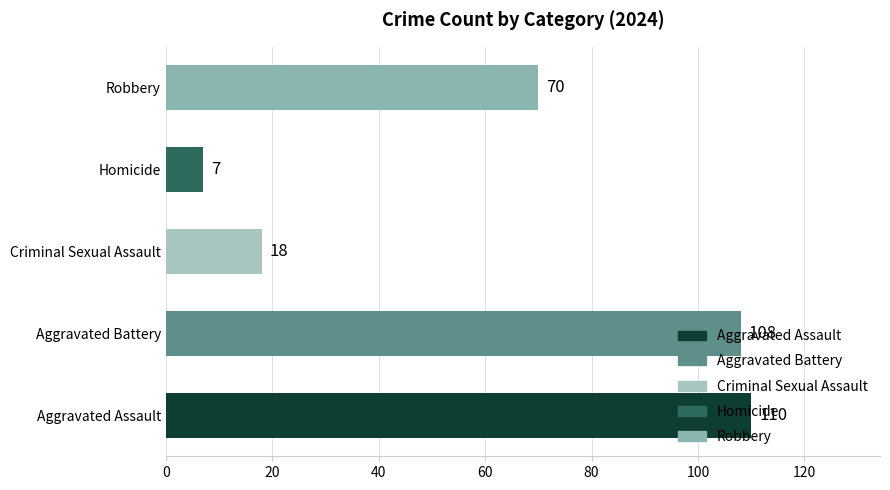

What is the change in value from Aggravated Assault to Robbery?

-40